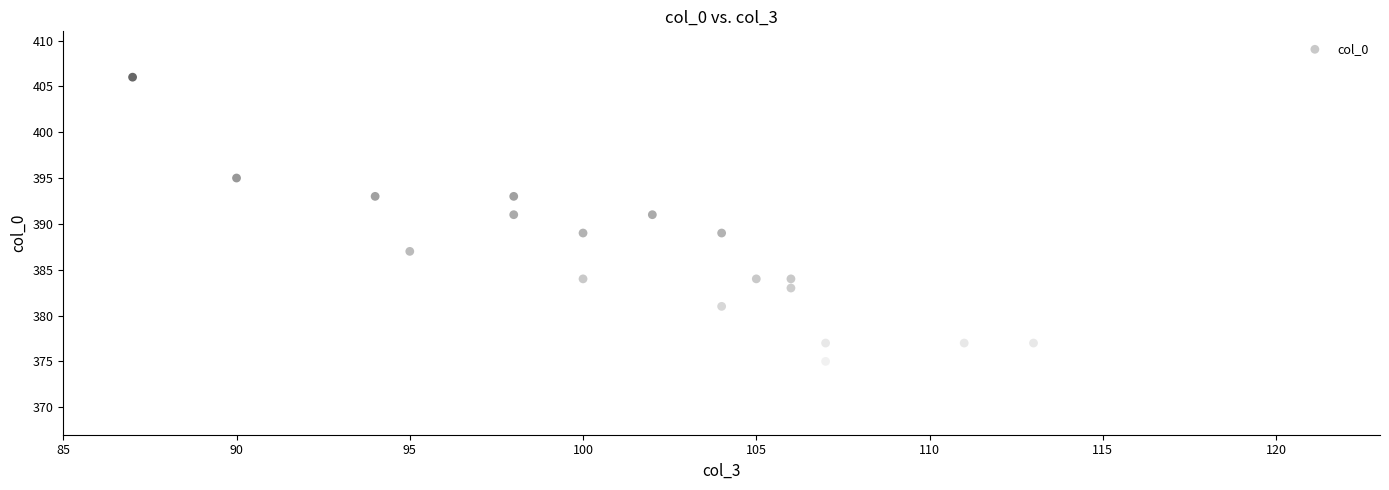

What is the range of Y values (max minus min)?

34